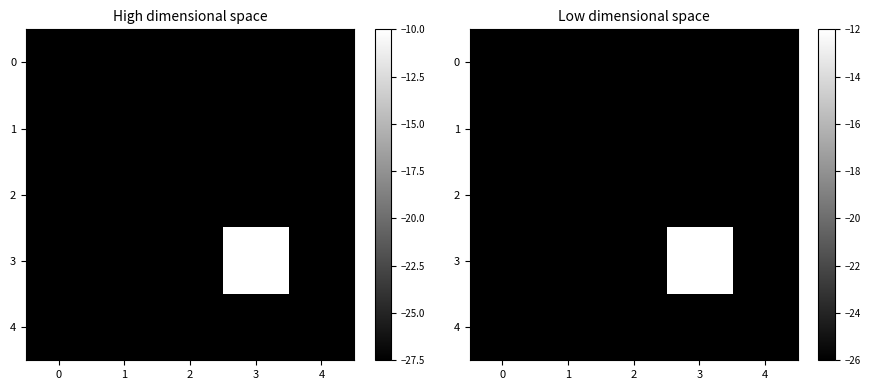

Is it true that 1 equals -26.0 at 4?

True